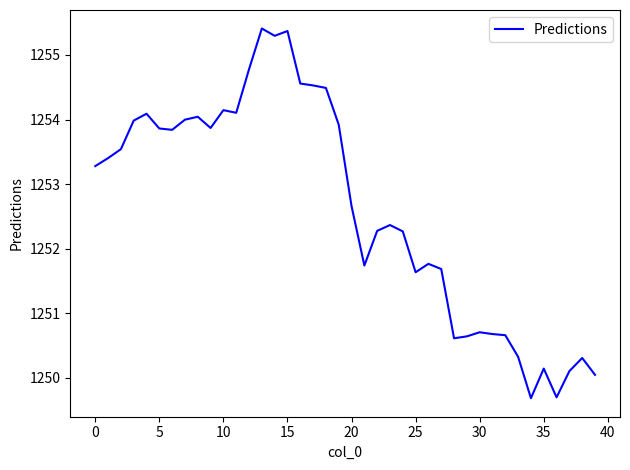

What is the minimum value shown in the chart?

1249.7